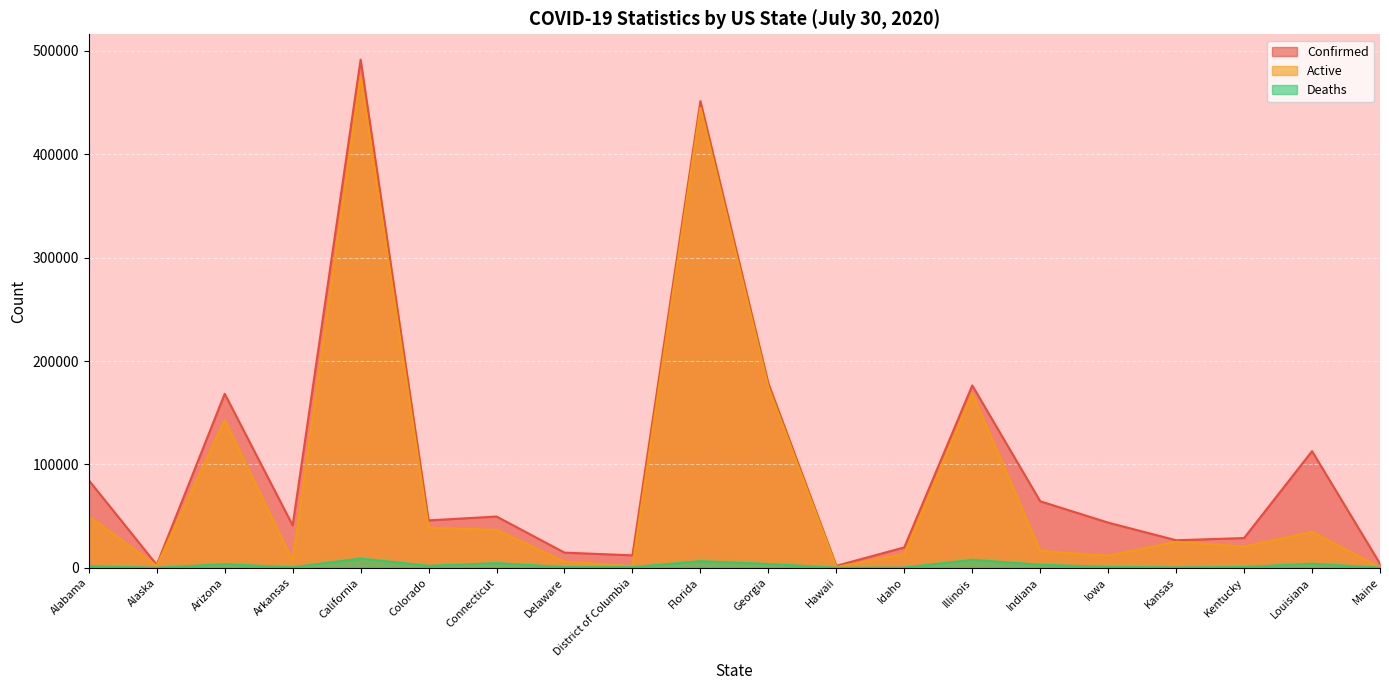

The value of Confirmed at District of Columbia is 11999. True or false?

True